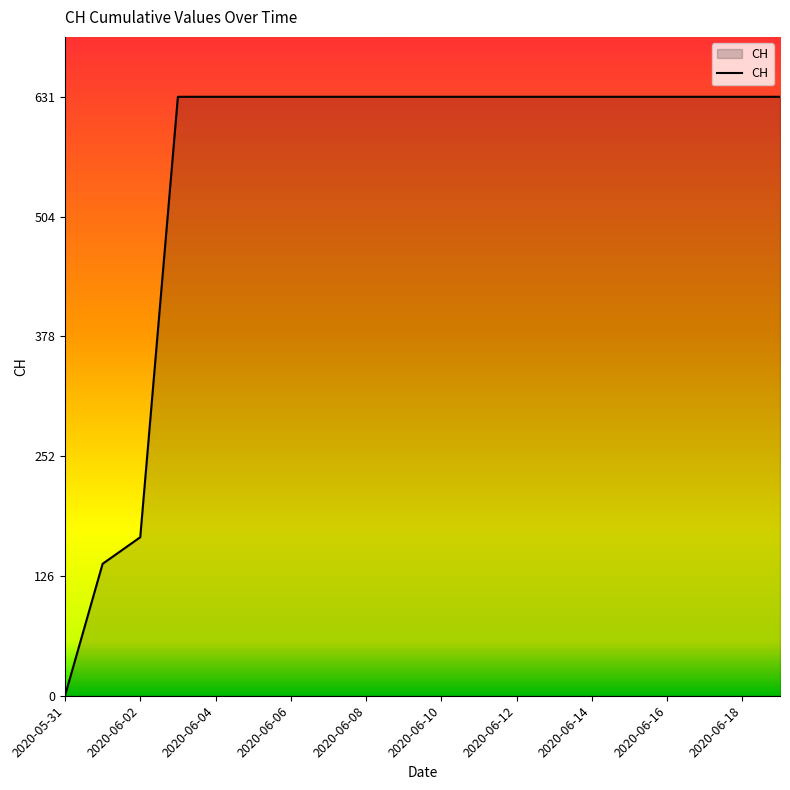

How many distinct data groups are displayed?

1